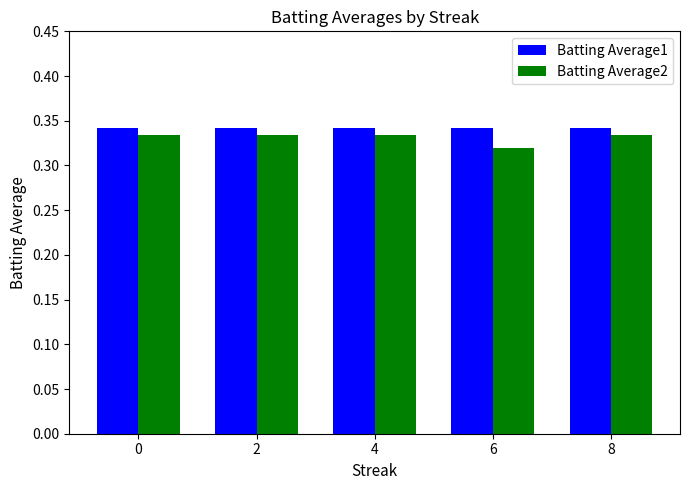

Which category has the lowest value in the Batting Average2 series?

6